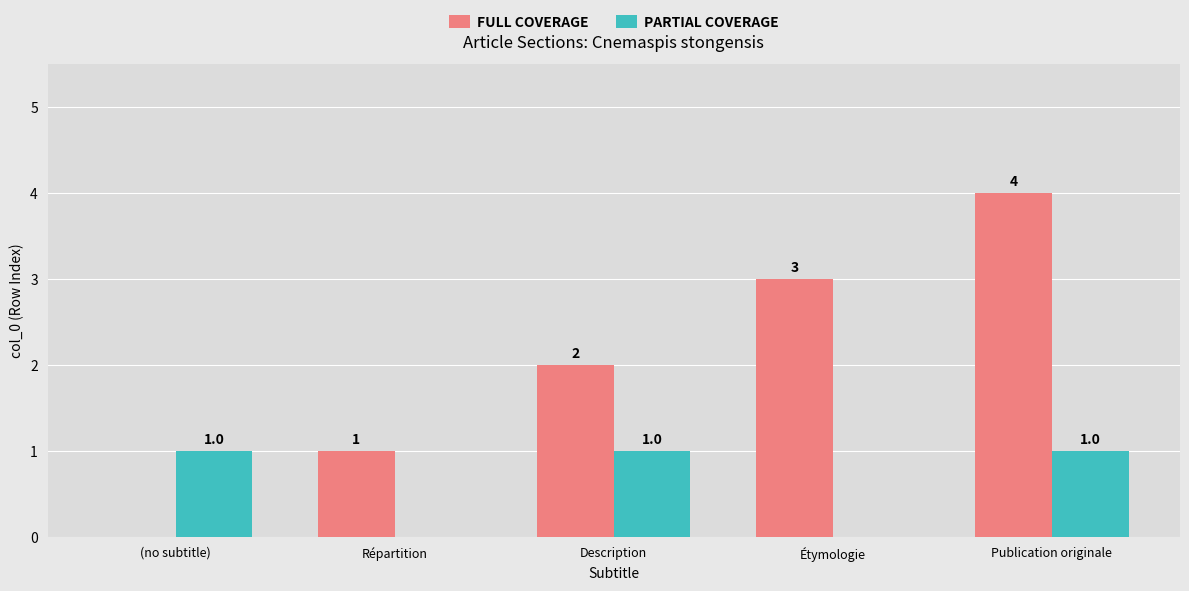

Where is FULL COVERAGE nearest to the value 2?

Description